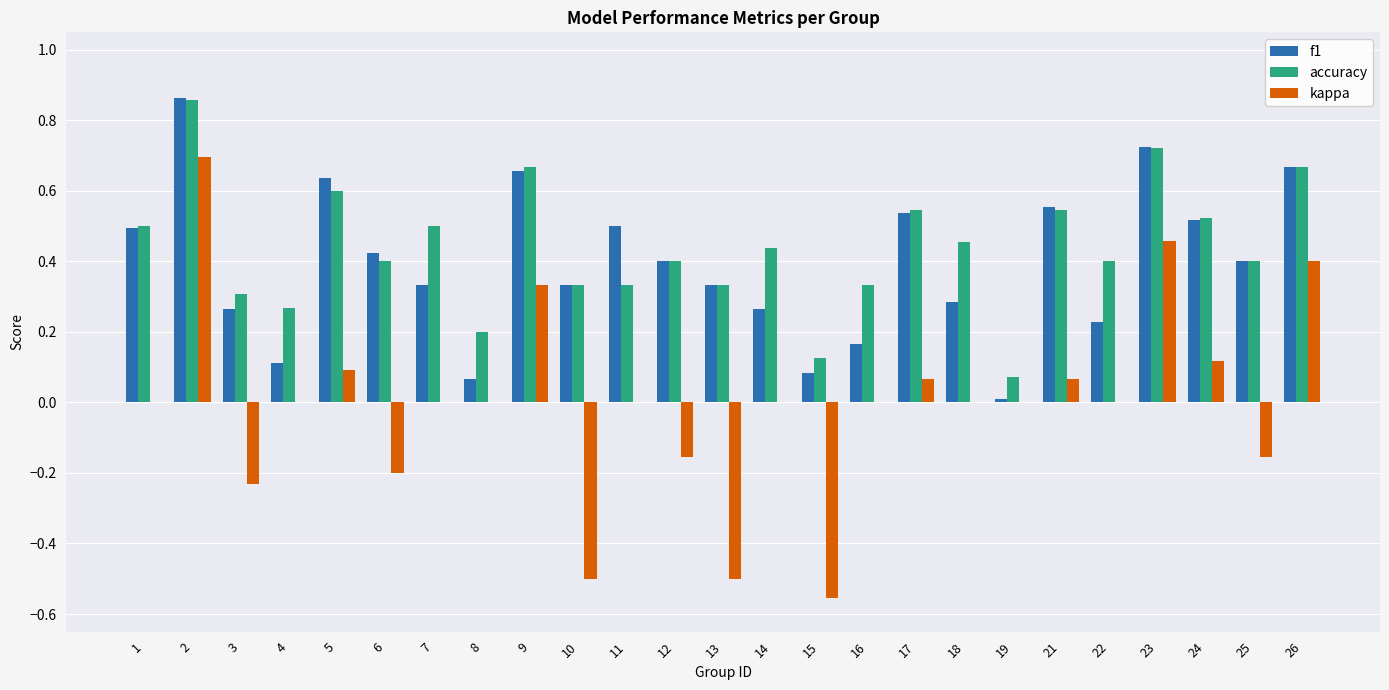

The value of accuracy at 4 is 0.2. True or false?

False